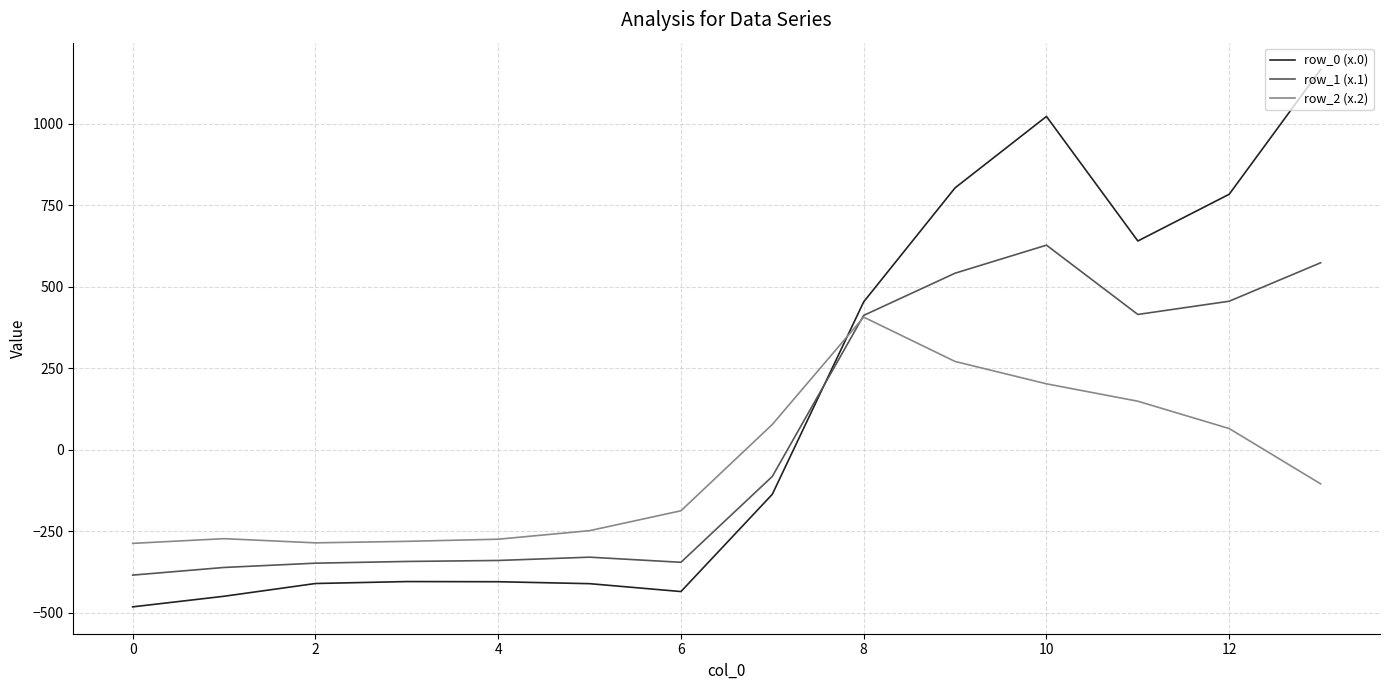

Which series has the largest total across all categories?

row_0 (x.0)